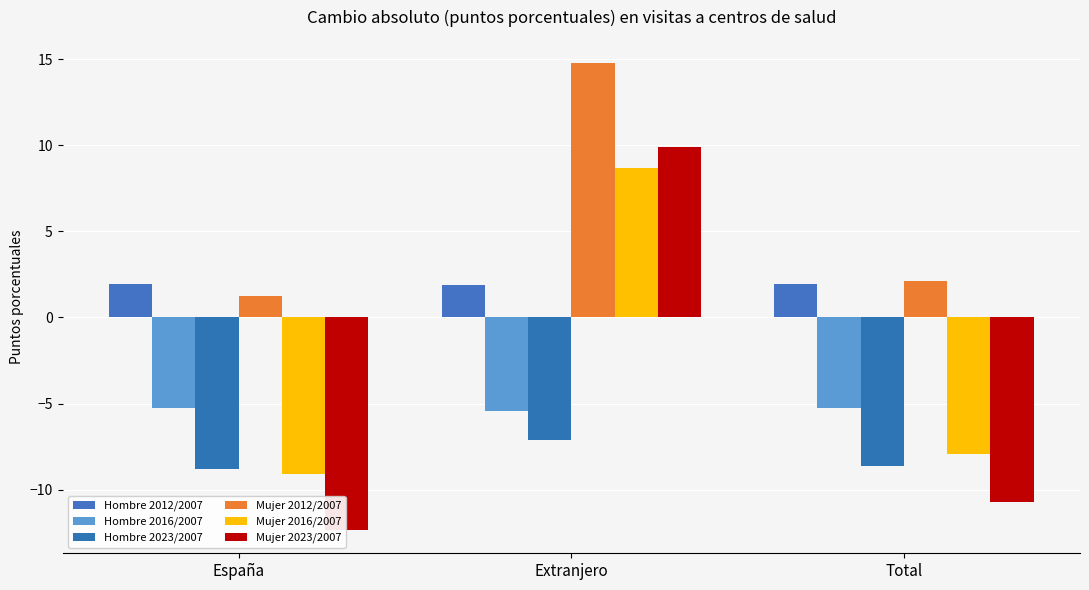

What is the lowest value of the Mujer 2016/2007 series?

-9.1